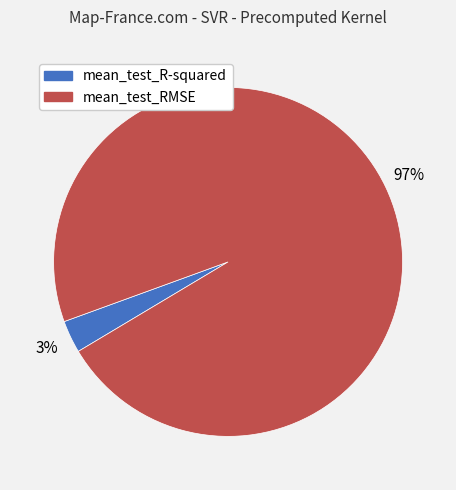

To the nearest percent, what portion does mean_test_RMSE represent?

97%